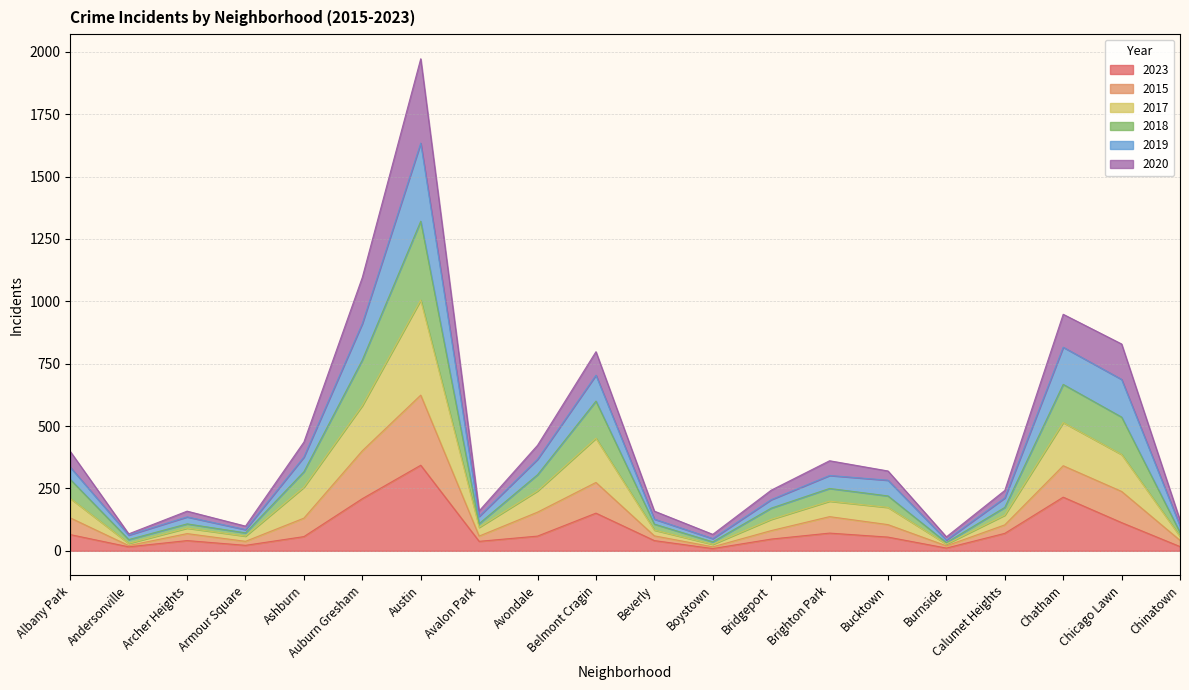

What is the total value across all series at Brighton Park?

361